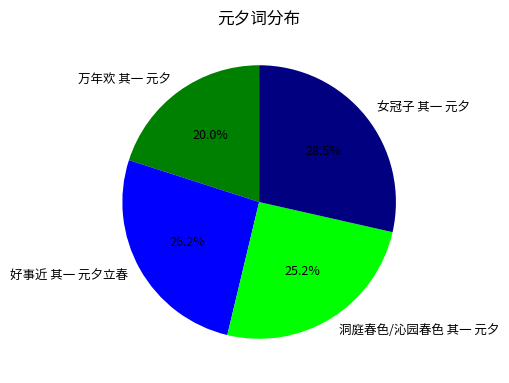

Rank the categories by value from highest to lowest.

女冠子 其一 元夕, 好事近 其一 元夕立春, 洞庭春色/沁园春色 其一 元夕, 万年欢 其一 元夕